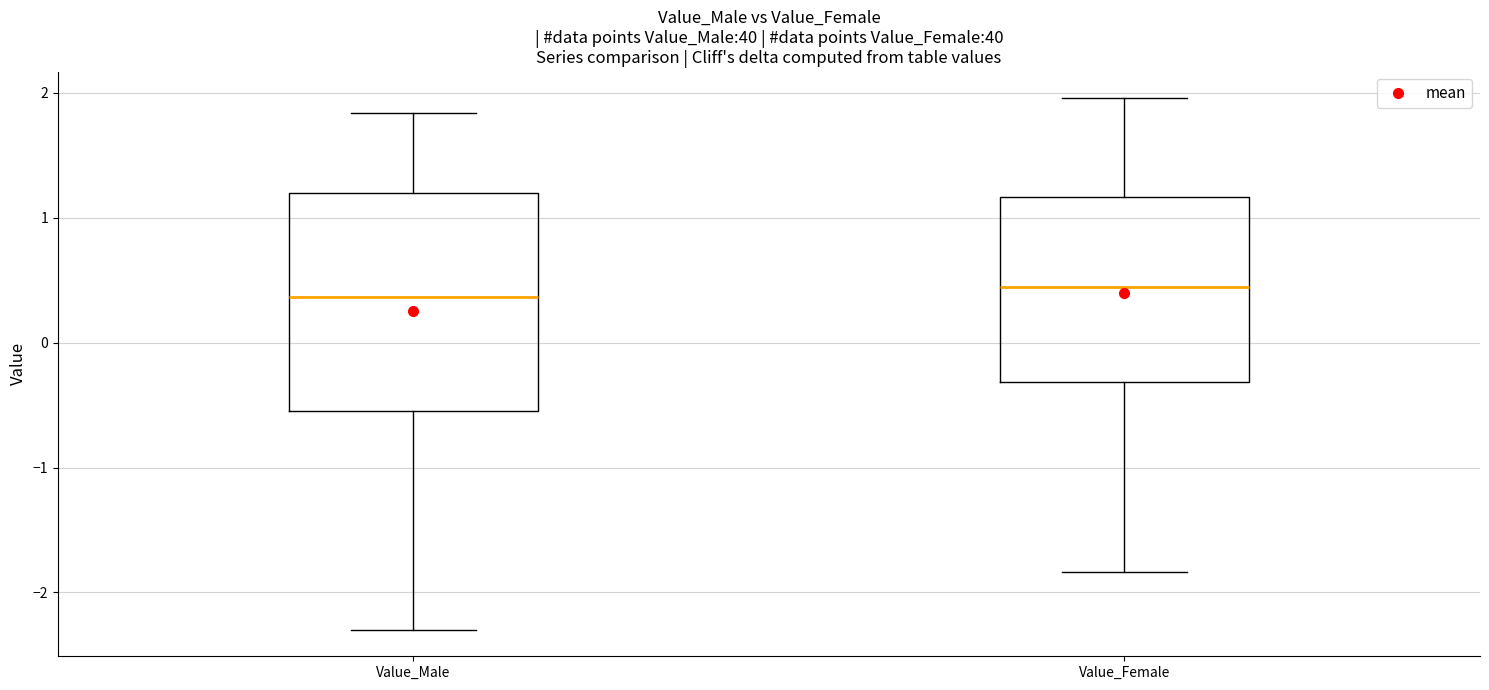

Where is the upper edge of the box for Value_Male on the y-axis? The values are not printed on the chart, so give them approximately, as read against the axis.

1.2